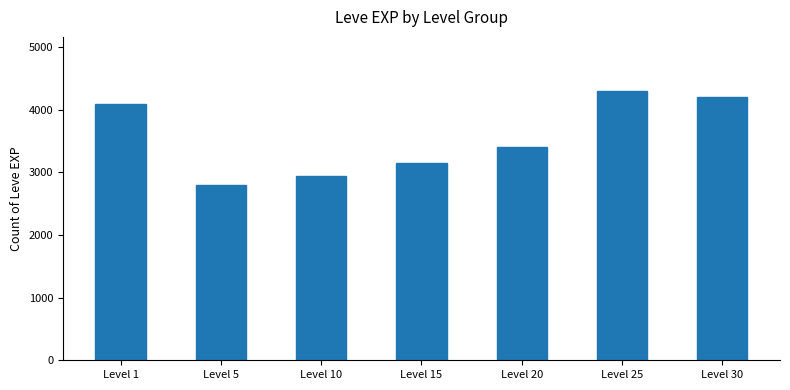

Which label corresponds to the largest value in the chart?

Level 25